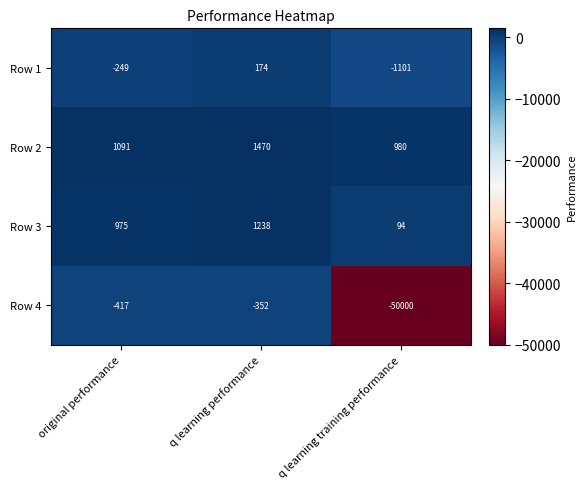

What is the total value across all series at q learning performance?

2530